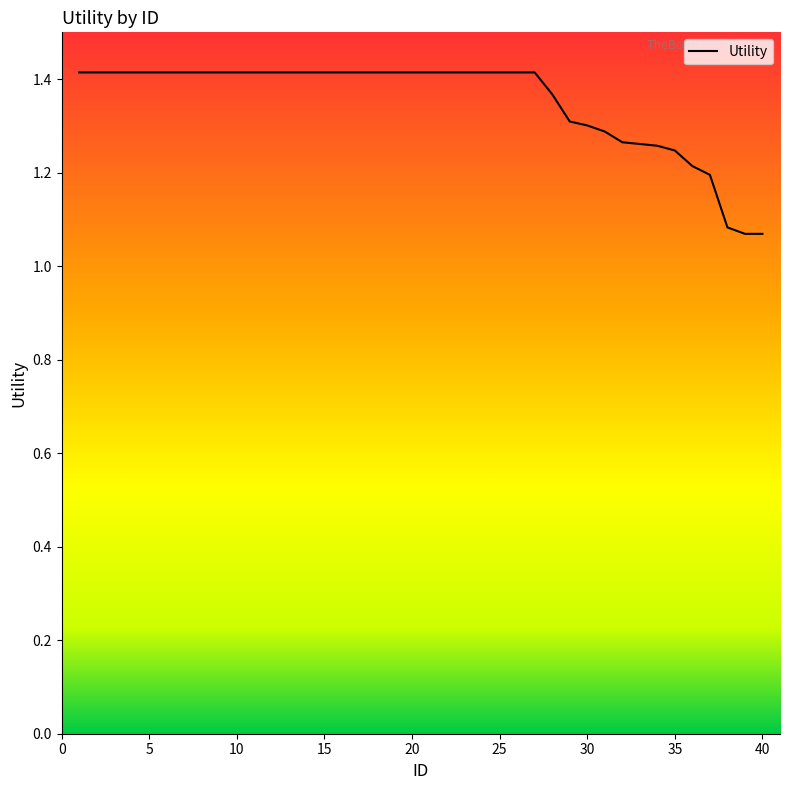

What is the difference between the maximum and minimum values?

0.3